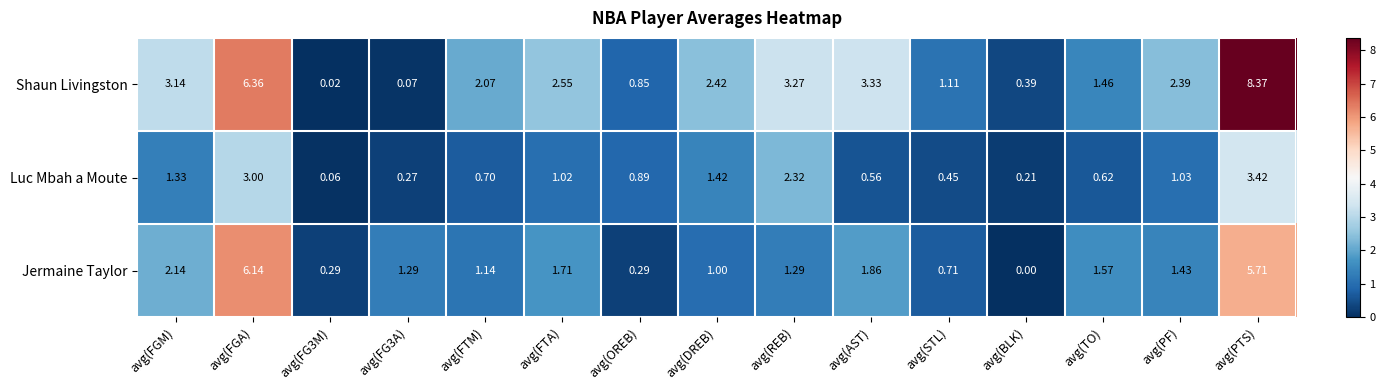

List the series in order of their peak value, highest first.

Shaun Livingston, Jermaine Taylor, Luc Mbah a Moute